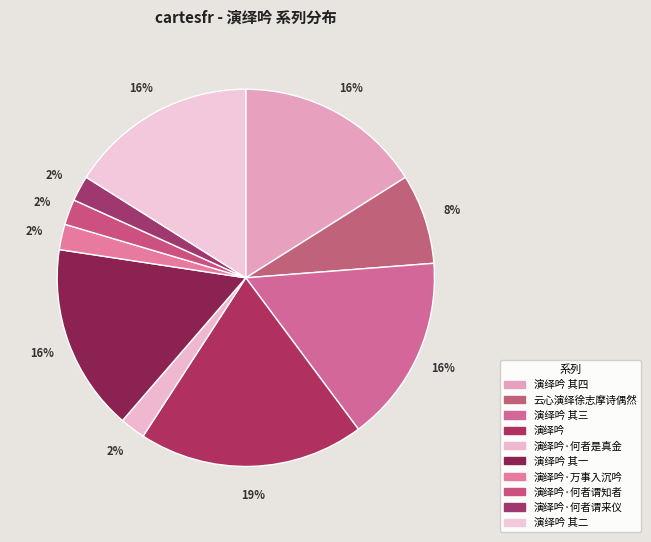

How many segments does this pie chart have?

10